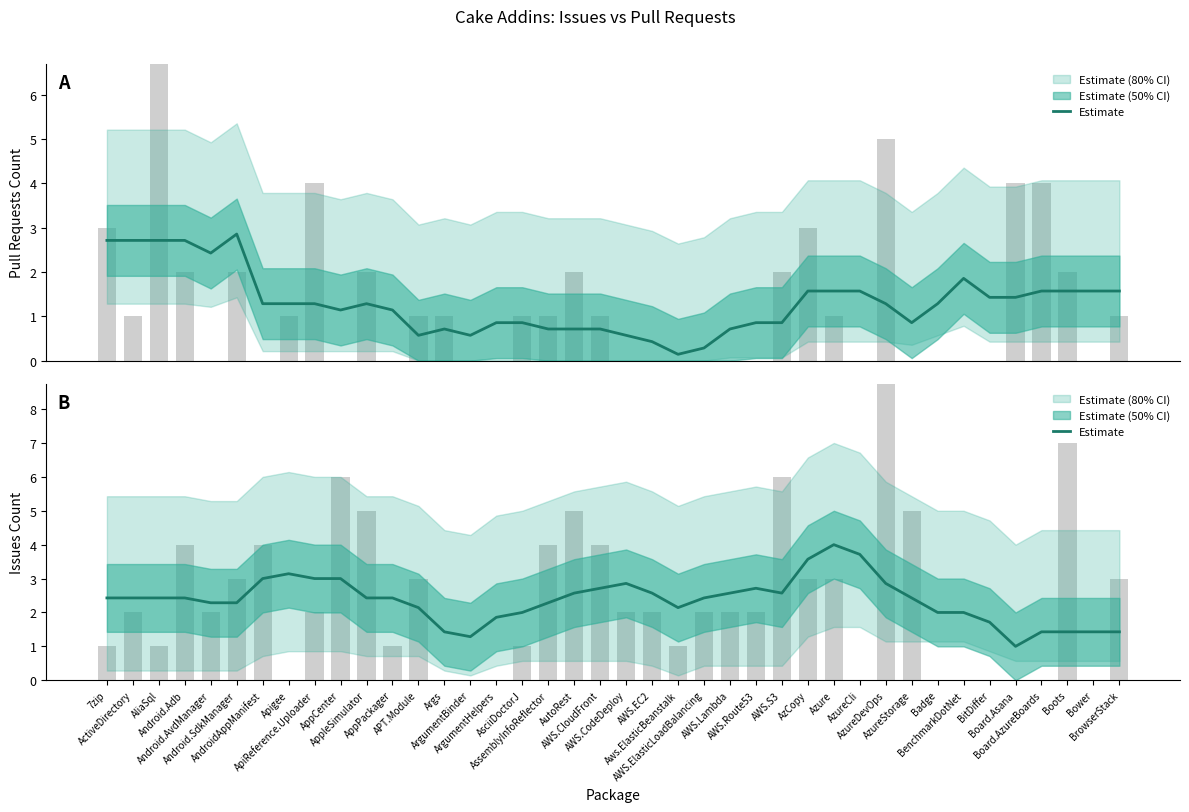

Is it true that the value at Aws.ElasticBeanstalk is 1.2?

False